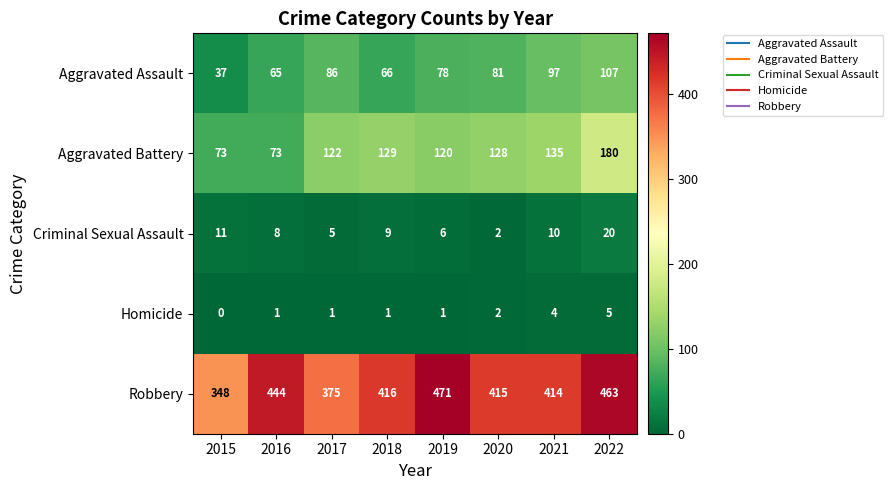

Which series has the largest total across all categories?

Robbery